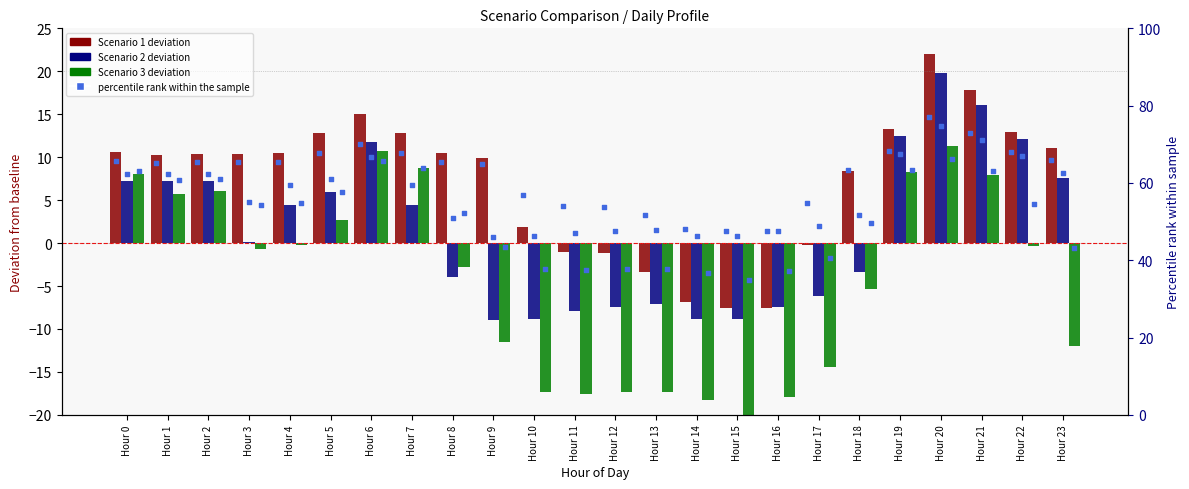

At which category is the sum across all series the highest?

Hour 20